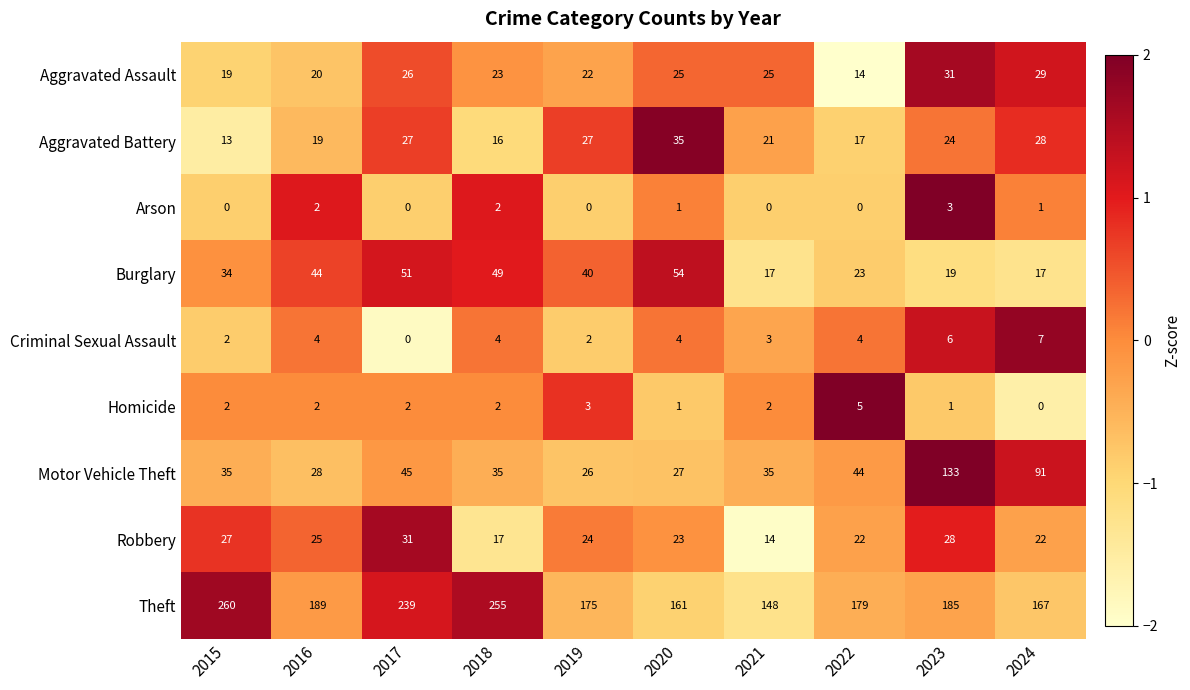

At which label does Aggravated Battery first exceed 24?

2017